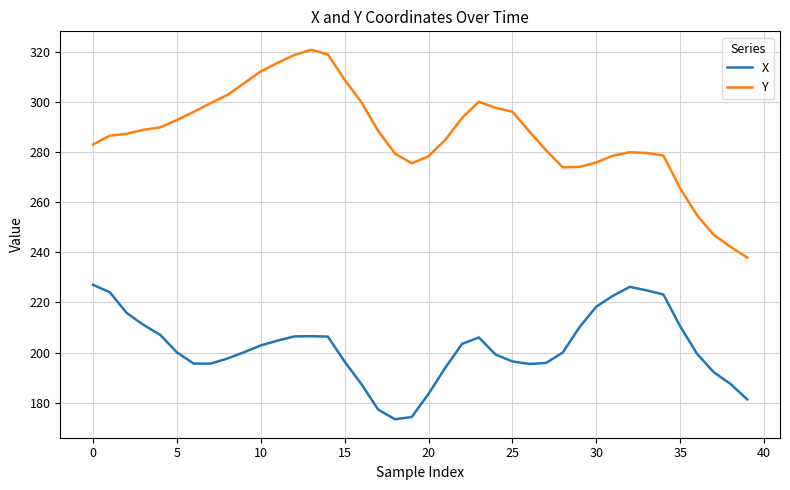

Which series has the largest range (max minus min)?

Y